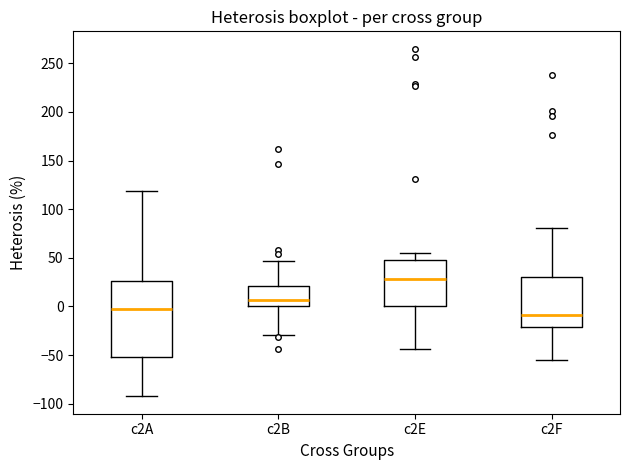

Reading left to right, read every box against the y-axis: the position of its median line, the range the box covers, and the ends of its whiskers. The values are not printed on the chart, so give them approximately, as read against the axis.

c2A: median 0, box -50 to 25, whiskers -90 to 120
c2B: median 5, box 0 to 20, whiskers -30 to 45
c2E: median 30, box 0 to 50, whiskers -45 to 55
c2F: median -10, box -20 to 30, whiskers -55 to 80